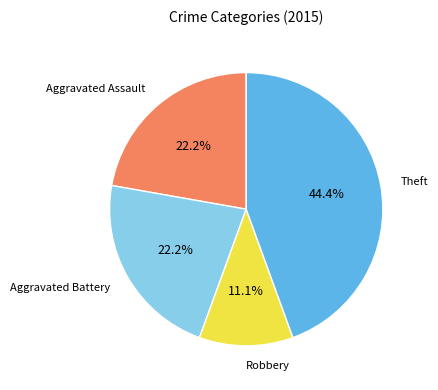

Is there any slice that represents more than half of the pie?

No